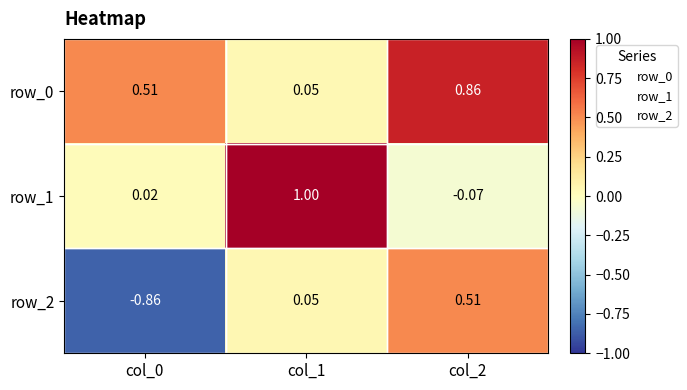

What is the difference between the maximum and second lowest values in the row_2 series?

0.5